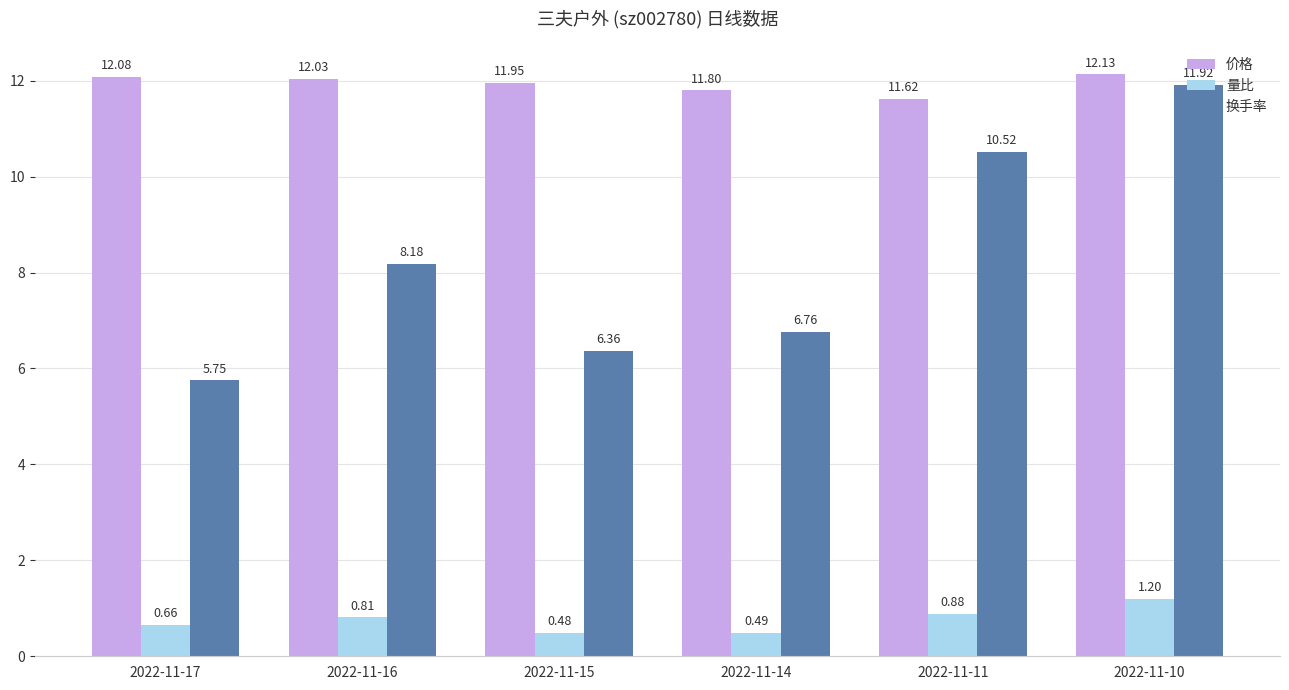

Are the bars grouped side by side (vs. stacked)?

Yes